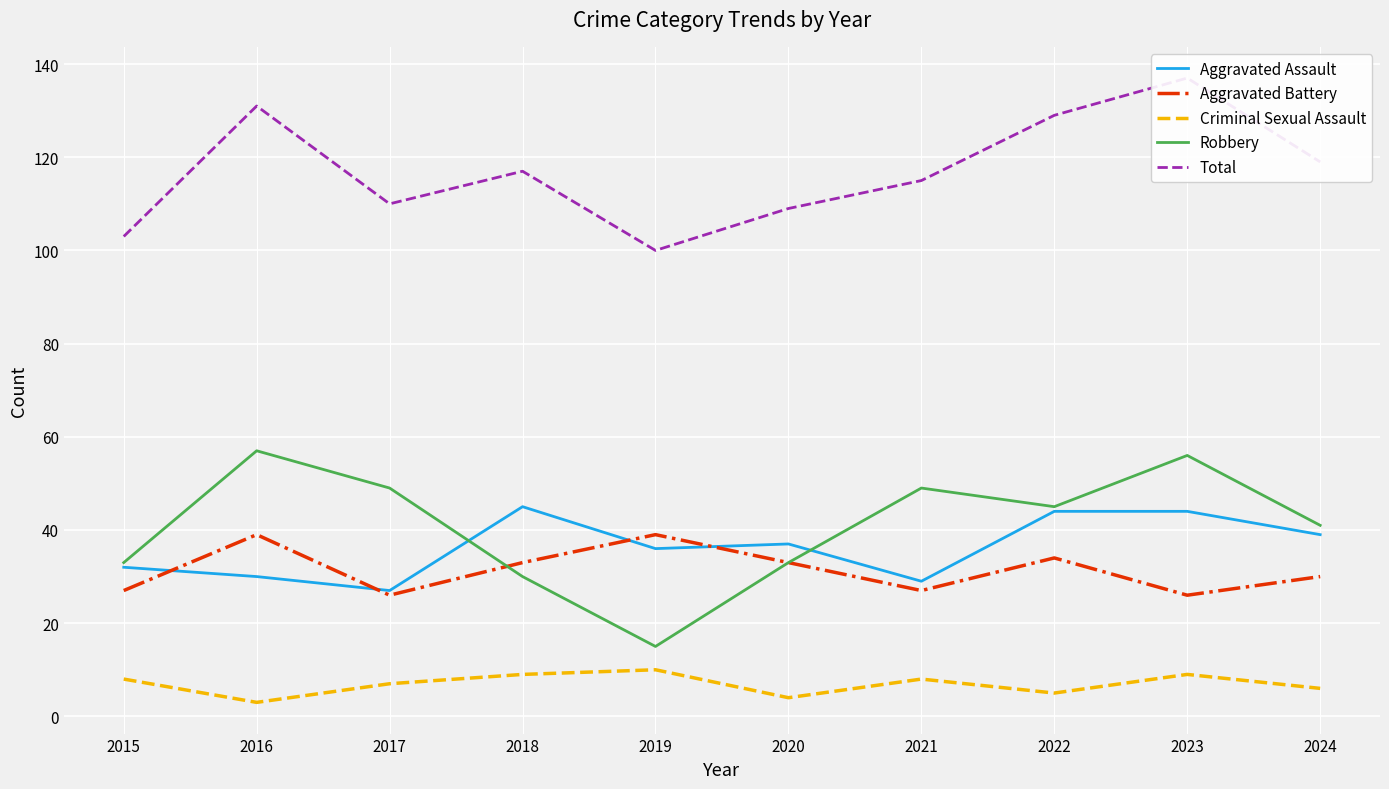

Reading right to left, what are all the values shown in this chart?

Aggravated Assault: 39	44	44	29	37	36	45	27	30	32
Aggravated Battery: 30	26	34	27	33	39	33	26	39	27
Criminal Sexual Assault: 6	9	5	8	4	10	9	7	3	8
Robbery: 41	56	45	49	33	15	30	49	57	33
Total: 119	137	129	115	109	100	117	110	131	103